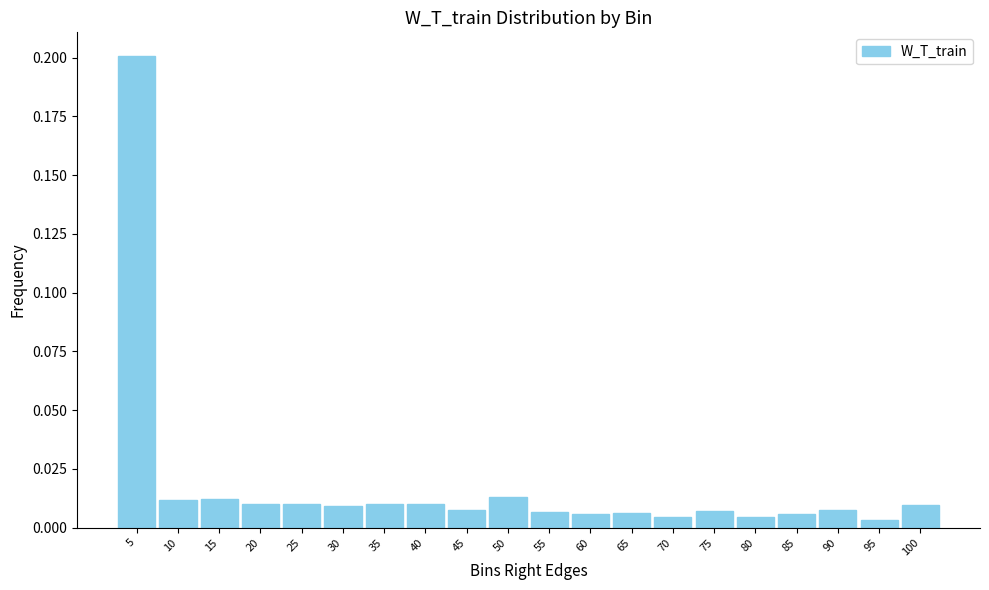

Which has a higher value, 10 or 70?

10